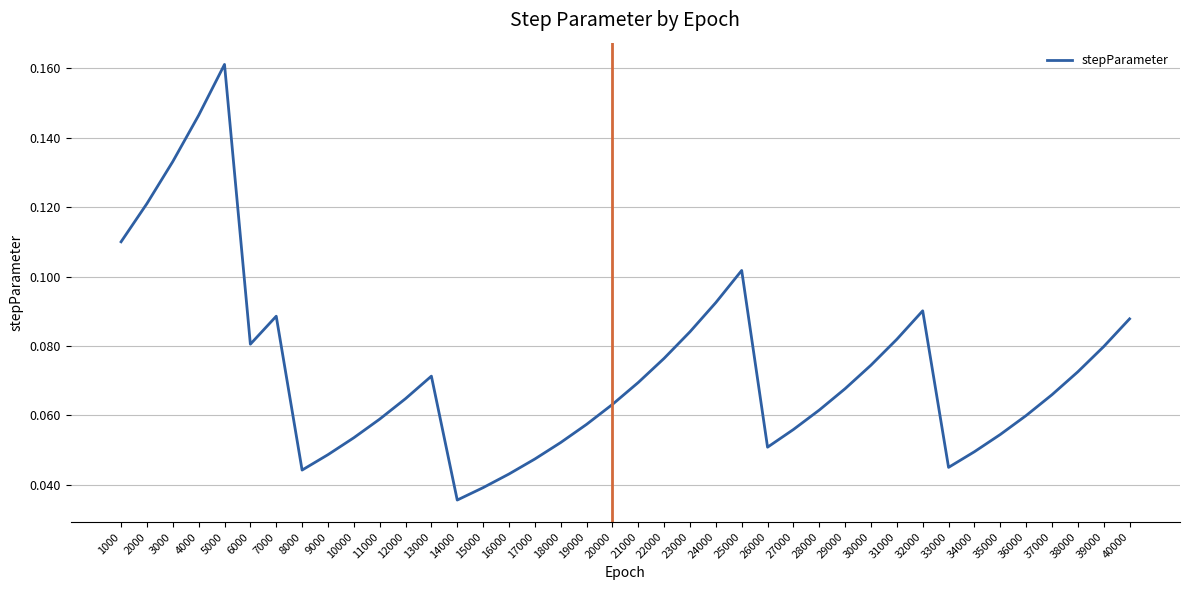

Which category has the highest value across all series?

5000